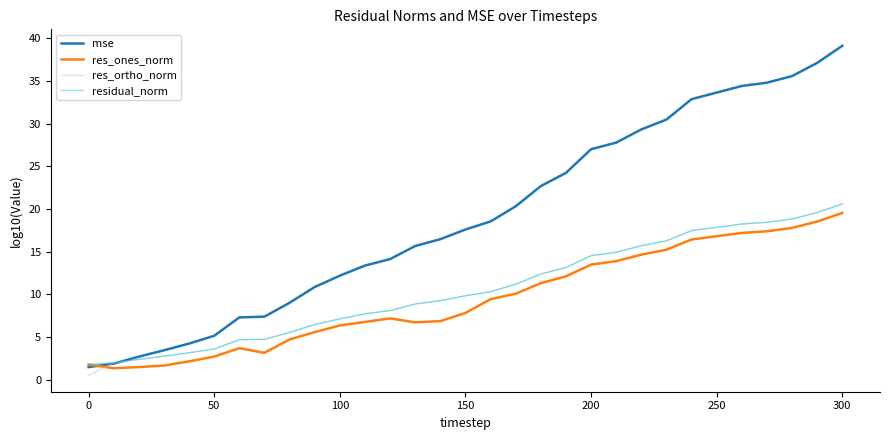

What is the average value of the res_ones_norm series?

9.5